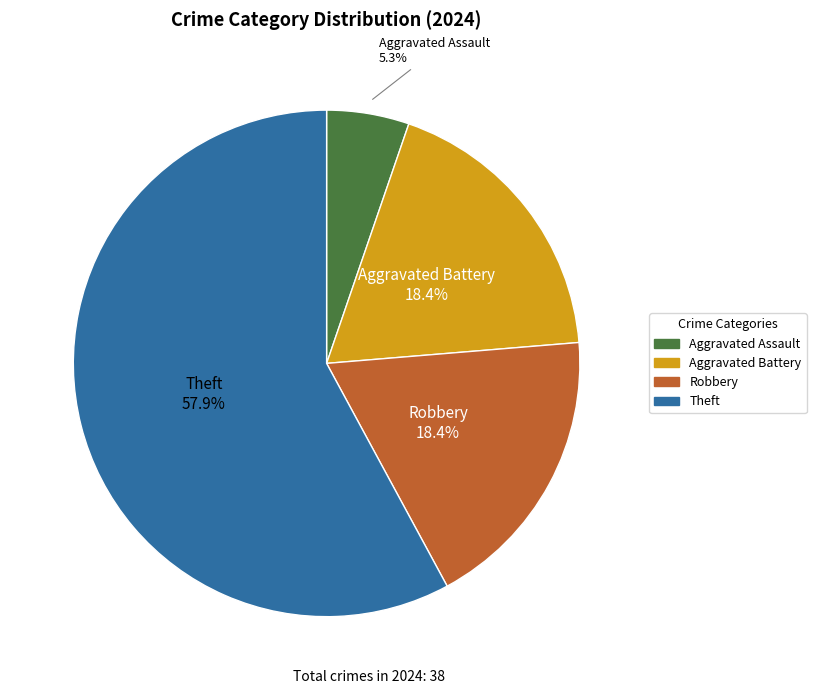

What portion of the pie excludes Aggravated Assault?

94.7%